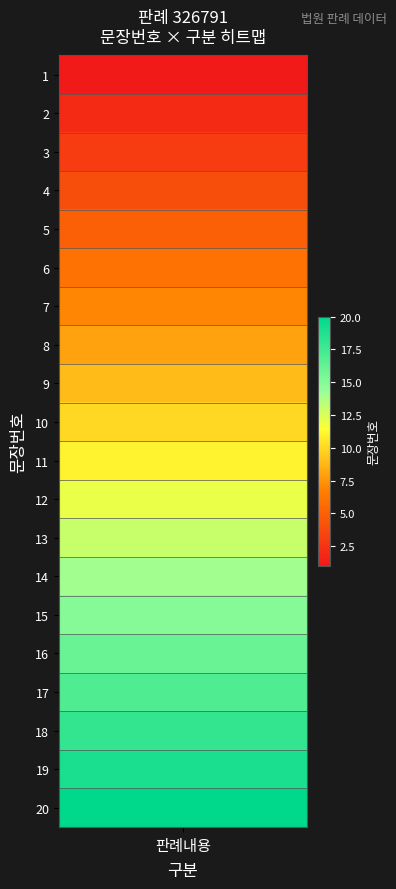

Rank the categories by value from lowest to highest.

0, 1, 2, 3, 4, 5, 6, 7, 8, 9, 10, 11, 12, 13, 14, 15, 16, 17, 18, 19